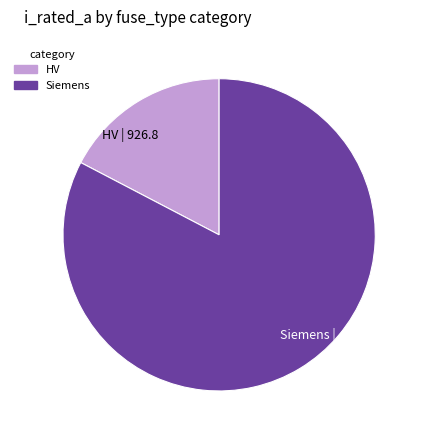

True or false: Siemens | 4418.0 accounts for 83% of the total.

True